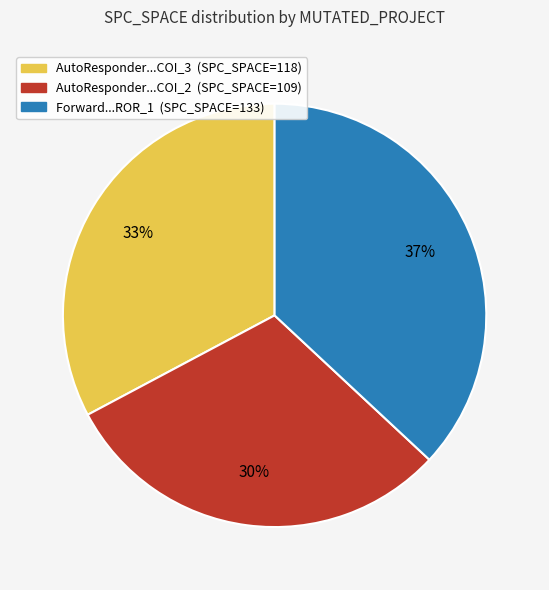

How many slices are in this pie chart?

3